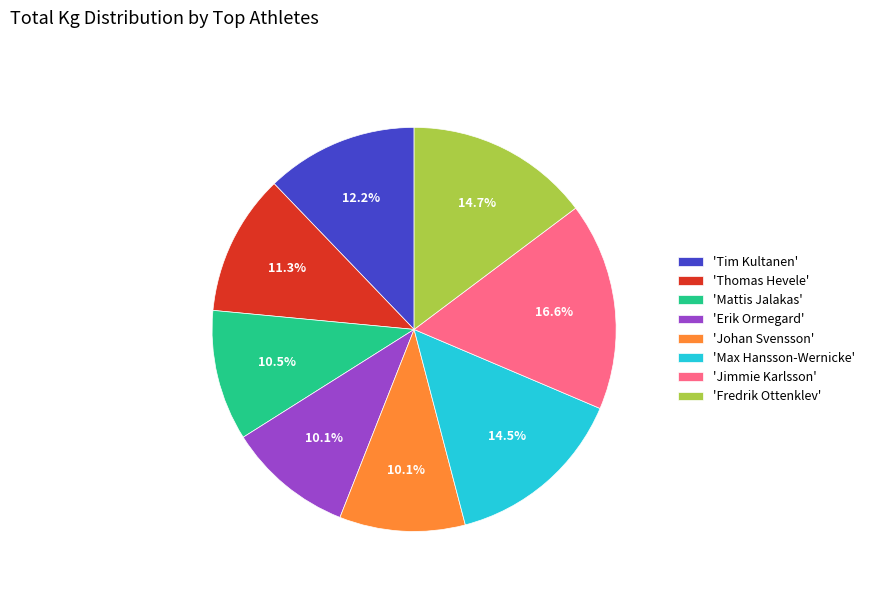

Is there a majority slice in this chart?

No